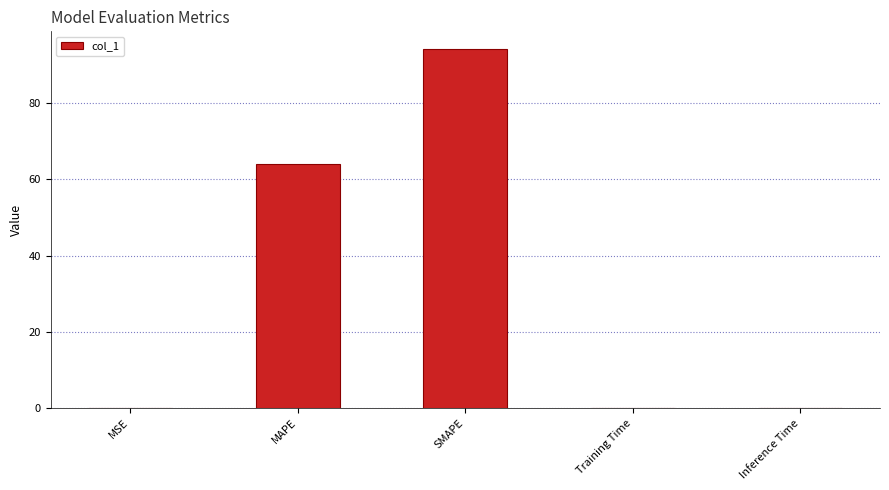

Is it true that the value at MAPE is 64.0?

True